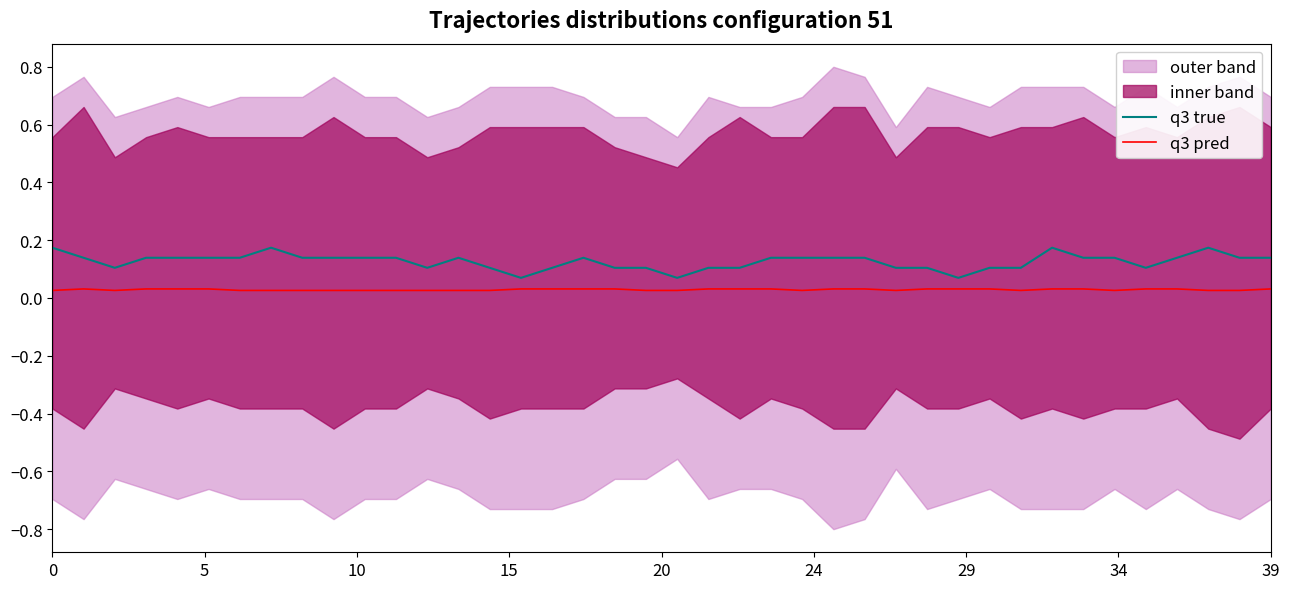

Reading left to right, what are all the values shown in this chart?

q3 true: 0.2	0.1	0.1	0.1	0.1	0.1	0.1	0.2	0.1	0.1	0.1	0.1	0.1	0.1	0.1	0.1	0.1	0.1	0.1	0.1	0.1	0.1	0.1	0.1	0.1	0.1	0.1	0.1	0.1	0.1	0.1	0.1	0.2	0.1	0.1	0.1	0.1	0.2	0.1	0.1
q3 pred: 0.0	0.0	0.0	0.0	0.0	0.0	0.0	0.0	0.0	0.0	0.0	0.0	0.0	0.0	0.0	0.0	0.0	0.0	0.0	0.0	0.0	0.0	0.0	0.0	0.0	0.0	0.0	0.0	0.0	0.0	0.0	0.0	0.0	0.0	0.0	0.0	0.0	0.0	0.0	0.0